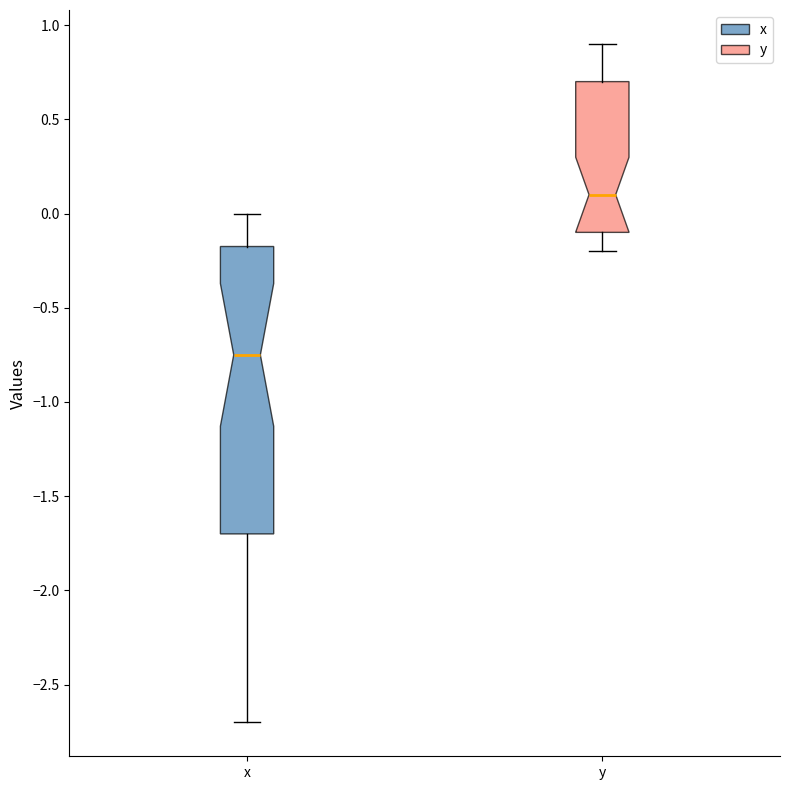

Reading left to right, transcribe this box plot: for each box, give where its median line is, the range the box spans, and where its two whiskers end, as read against the y-axis. The values are not printed on the chart, so give them approximately, as read against the axis.

x: median -0.75, box -1.70 to -0.15, whiskers -2.70 to 0.00
y: median 0.10, box -0.10 to 0.70, whiskers -0.20 to 0.90